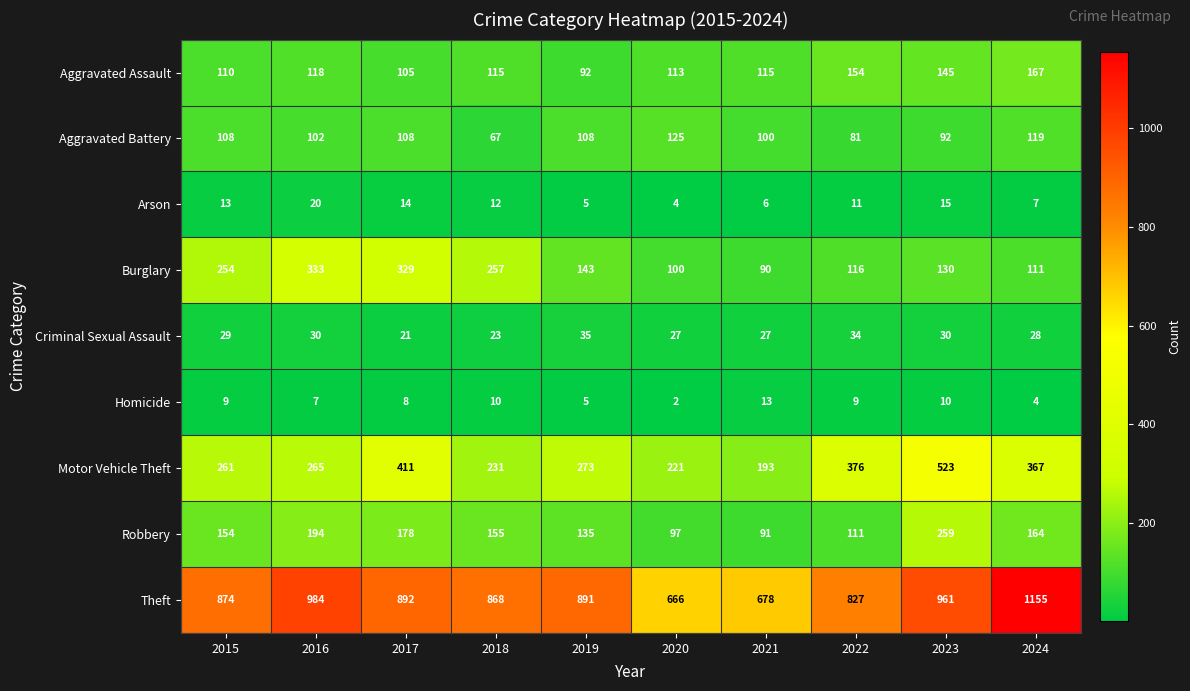

At which category is the sum across all series the highest?

2023